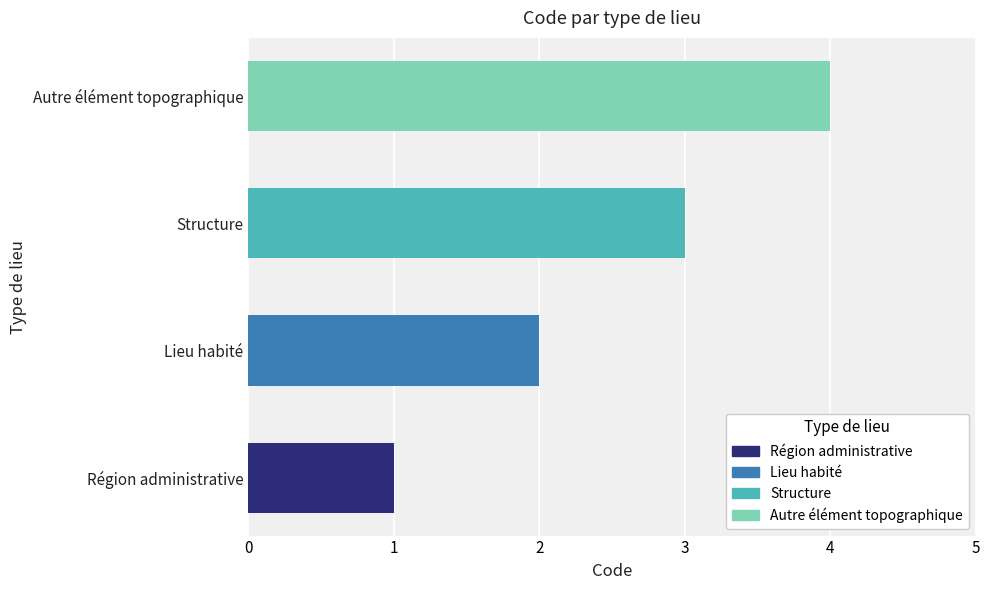

What is the greatest value displayed?

4